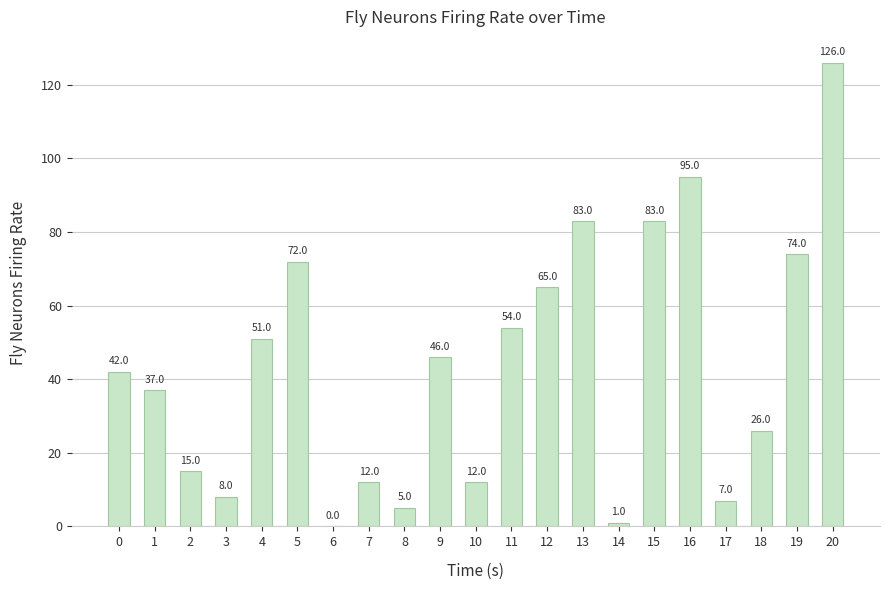

What is the sum of the values at 16 and 4?

146